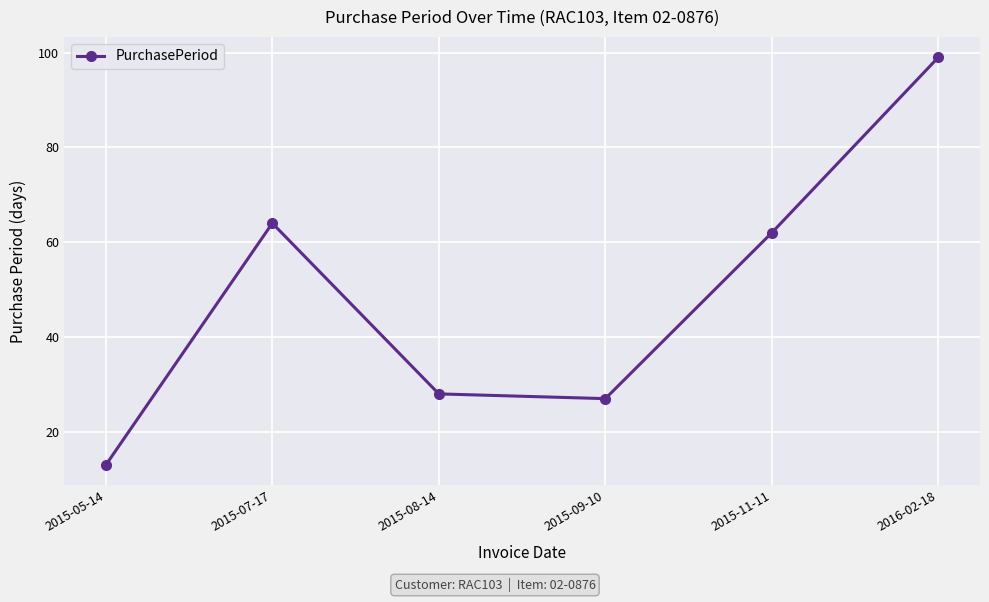

How many points are higher than both their immediate neighbors (excluding endpoints)?

1